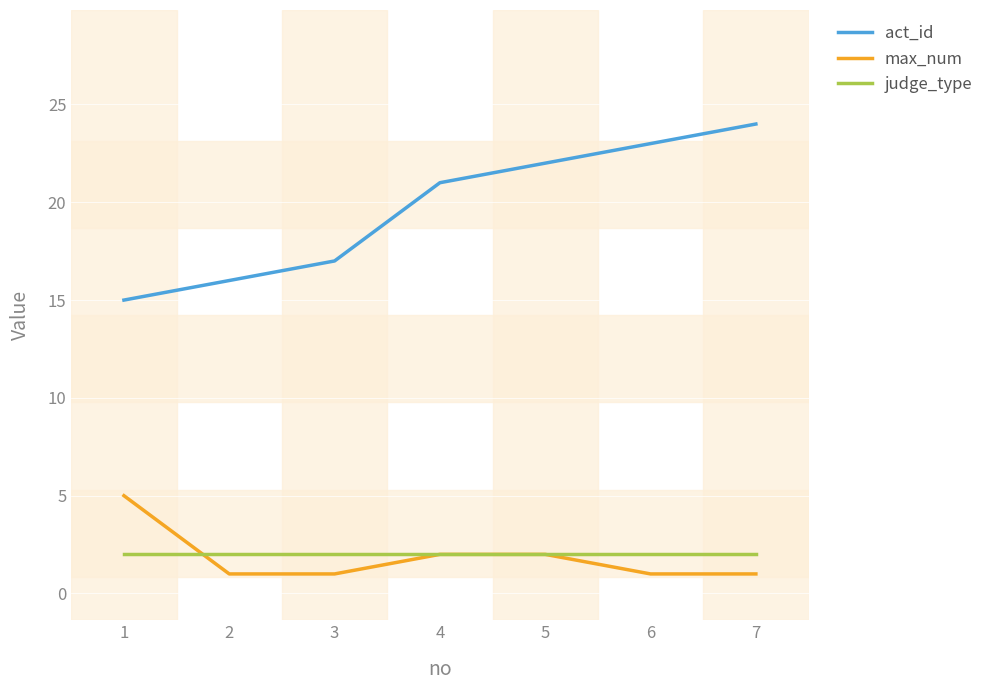

What is the total value across all series at 4?

25